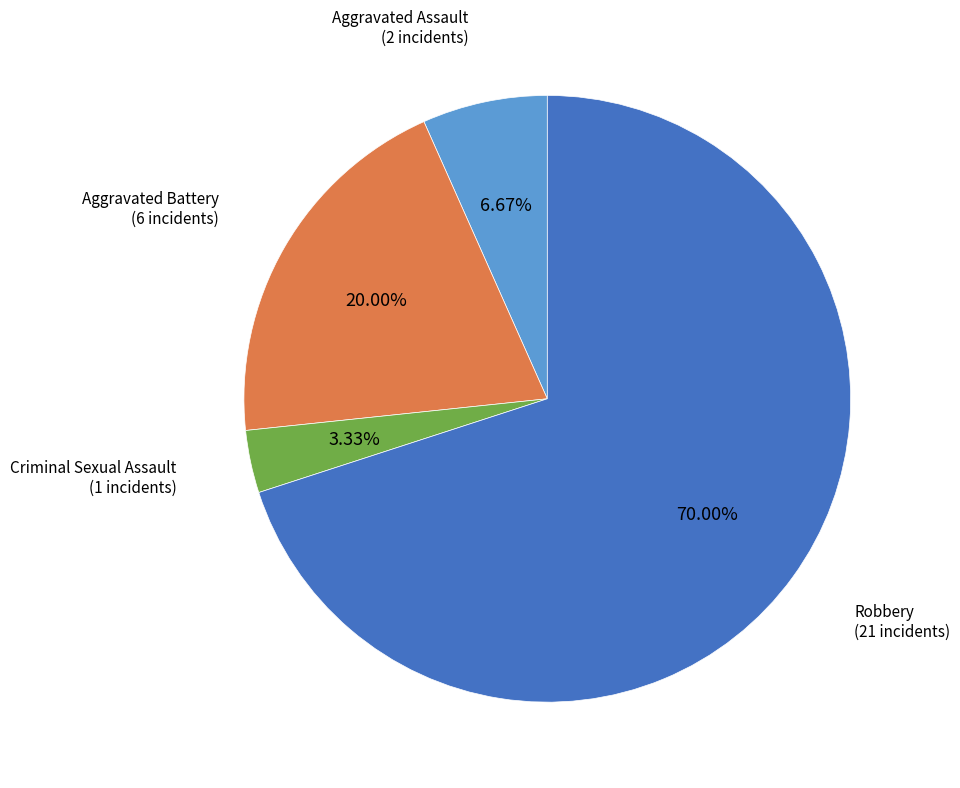

Is there a majority slice in this chart?

Yes